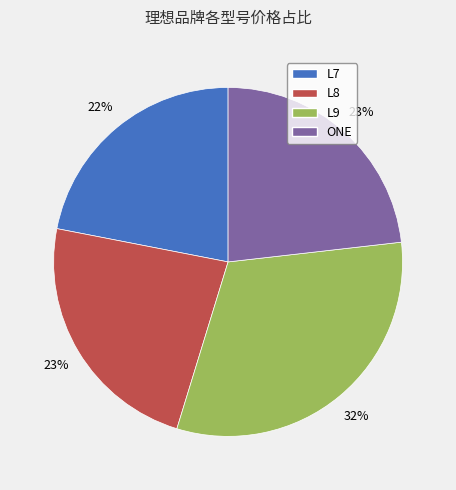

Approximately how many times larger is the value at L7 compared to L9?

0.7